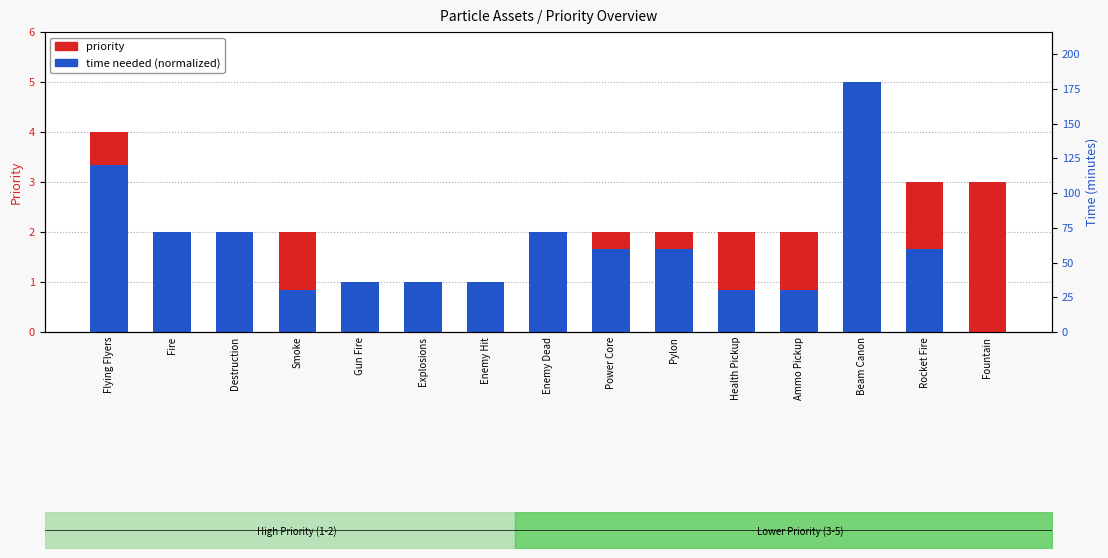

Which category has the lowest value across all series?

Fountain